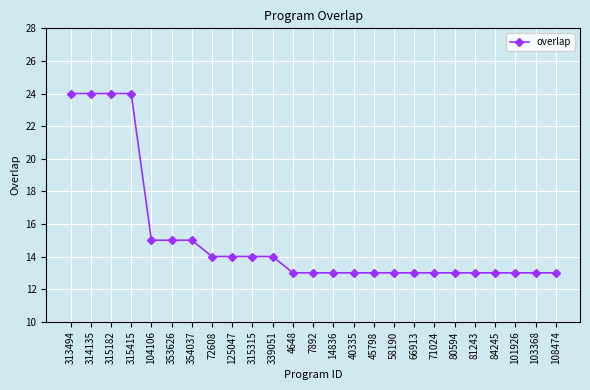

True or false: the data shows 21 at 40335.

False